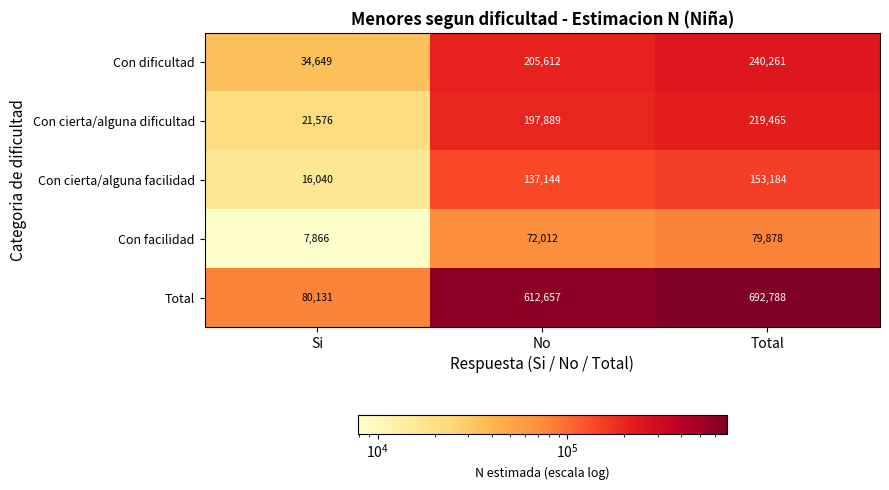

Reading left to right, transcribe all the data shown in this chart.

Con dificultad: 34649	205612	240261
Con cierta/alguna dificultad: 21576	197889	219465
Con cierta/alguna facilidad: 16040	137144	153184
Con facilidad: 7866	72012	79878
Total: 80131	612657	692788